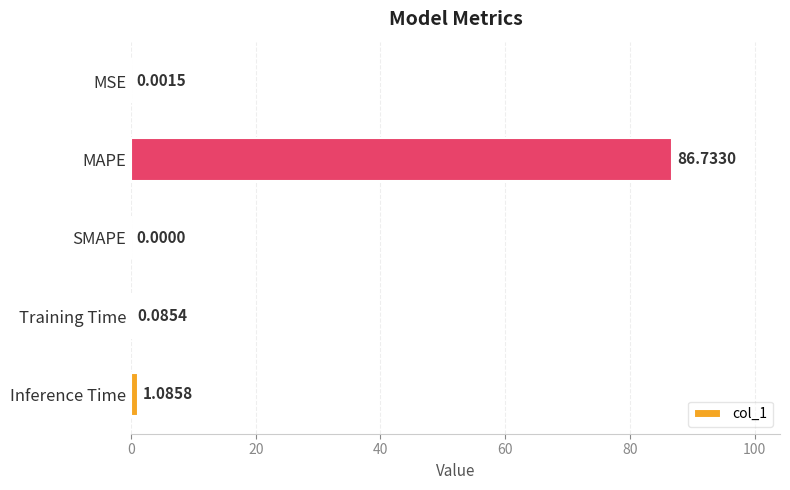

What is the change in value from SMAPE to Training Time?

+0.1